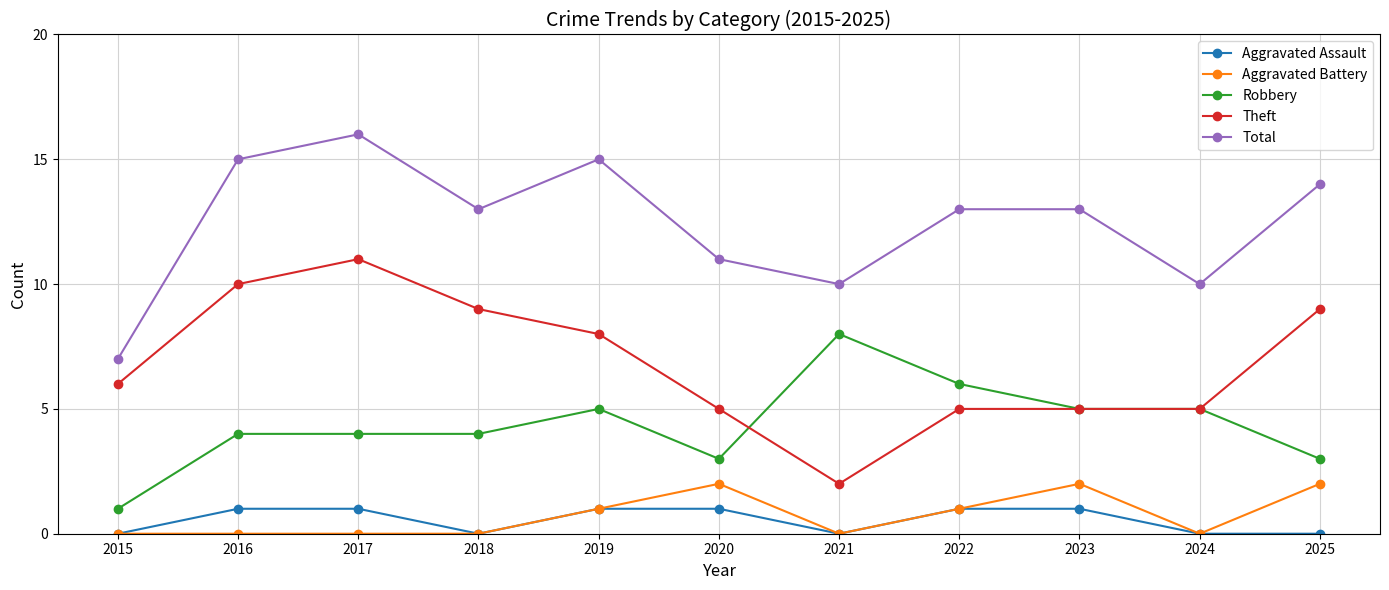

Count the Total values in the range 10 to 15.

9